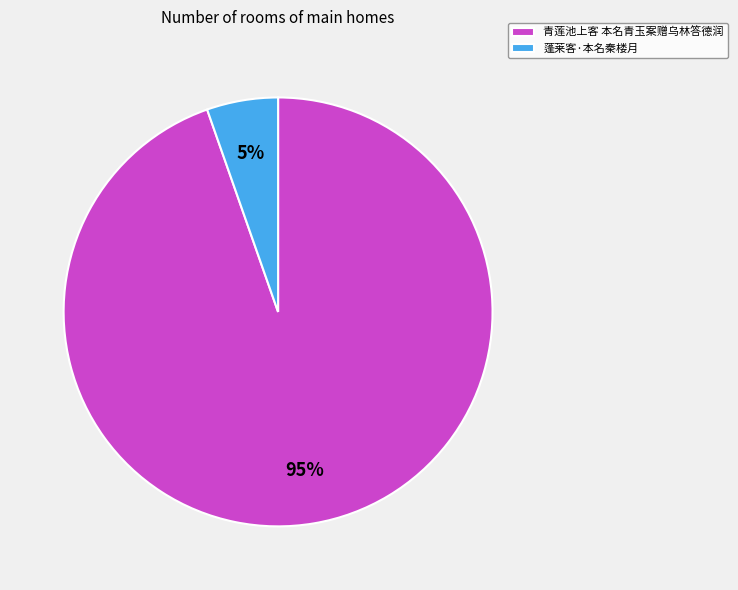

True or false: 蓬莱客·本名秦楼月 accounts for 5% of the total.

True